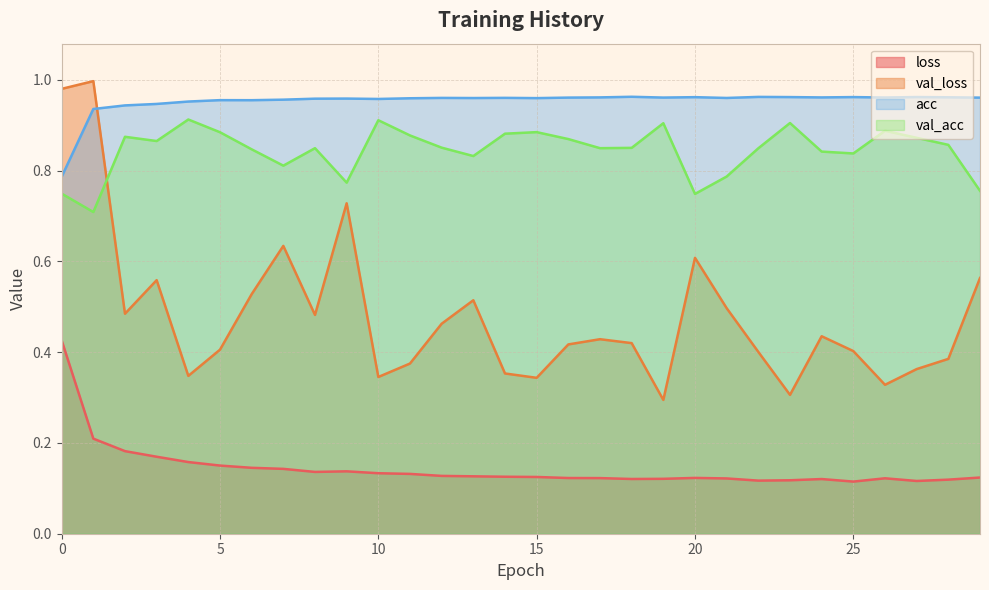

Is it true that loss equals 0.1 at 9?

True